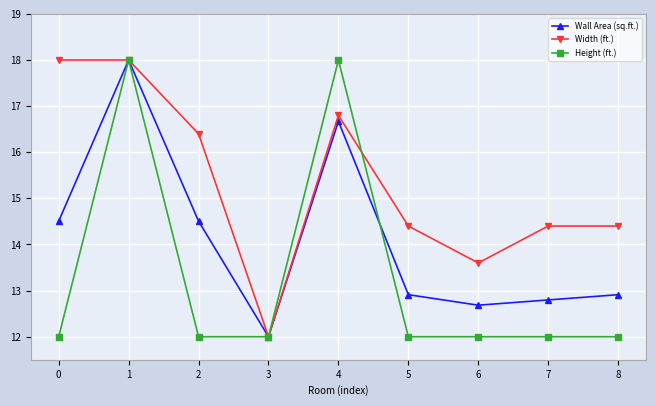

Which series changed the most between 3 and 8?

Width (ft.)